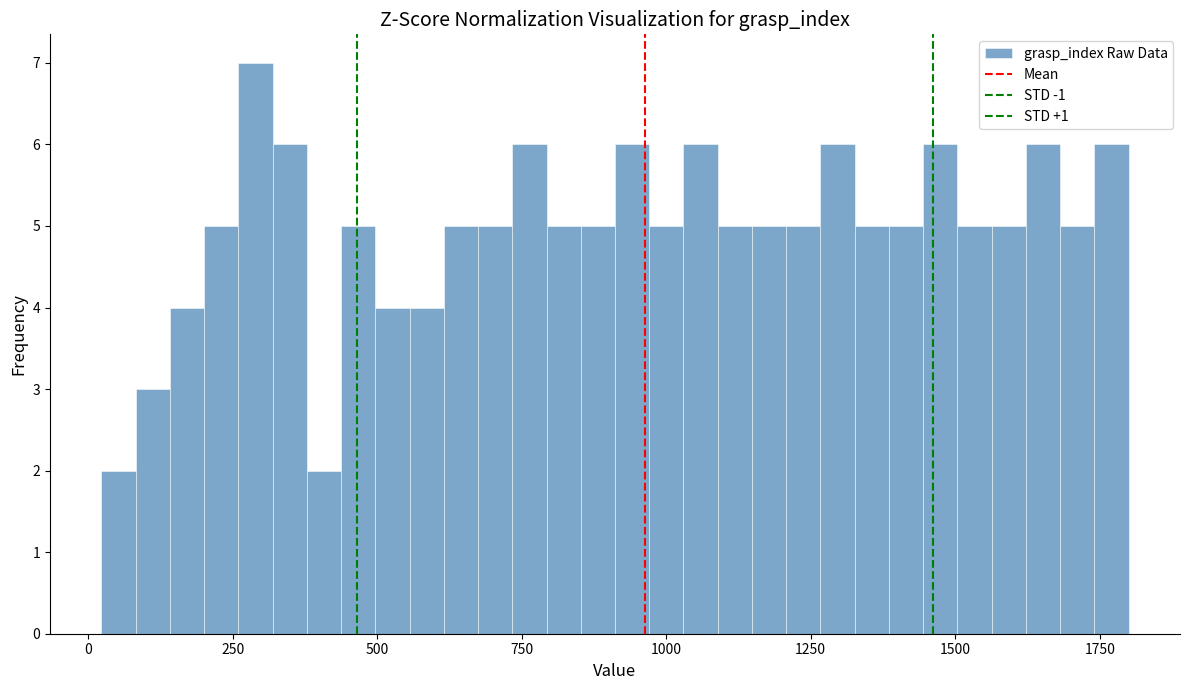

Read against the x-axis, roughly where is the centre of the tallest bar?

300